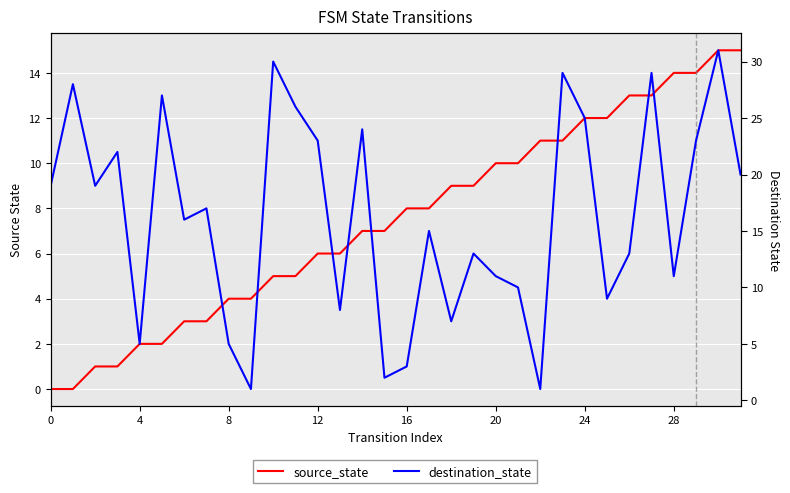

Is the value of source_state at 26 greater than the value of destination_state at 16?

No